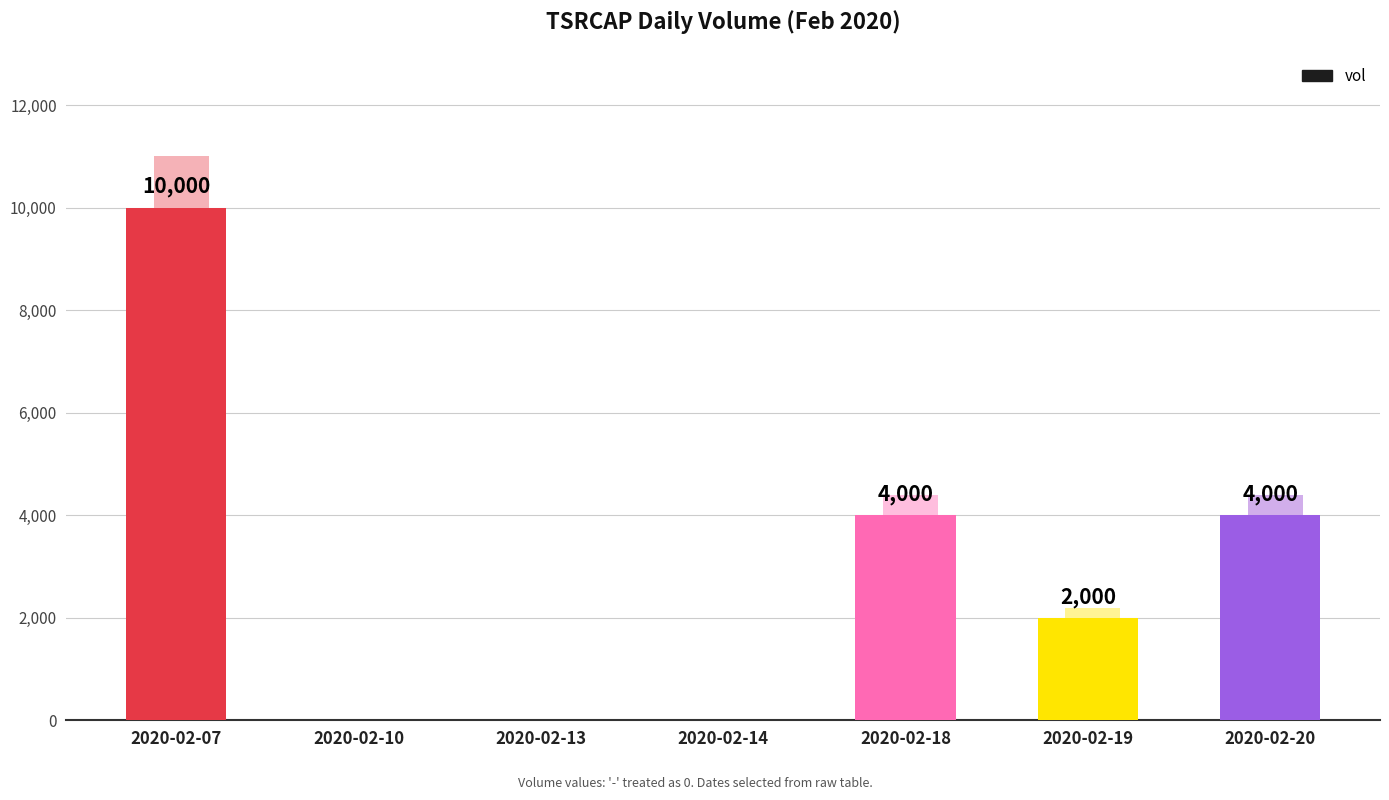

Reading left to right, transcribe all the data shown in this chart.

10000	0	0	0	4000	2000	4000